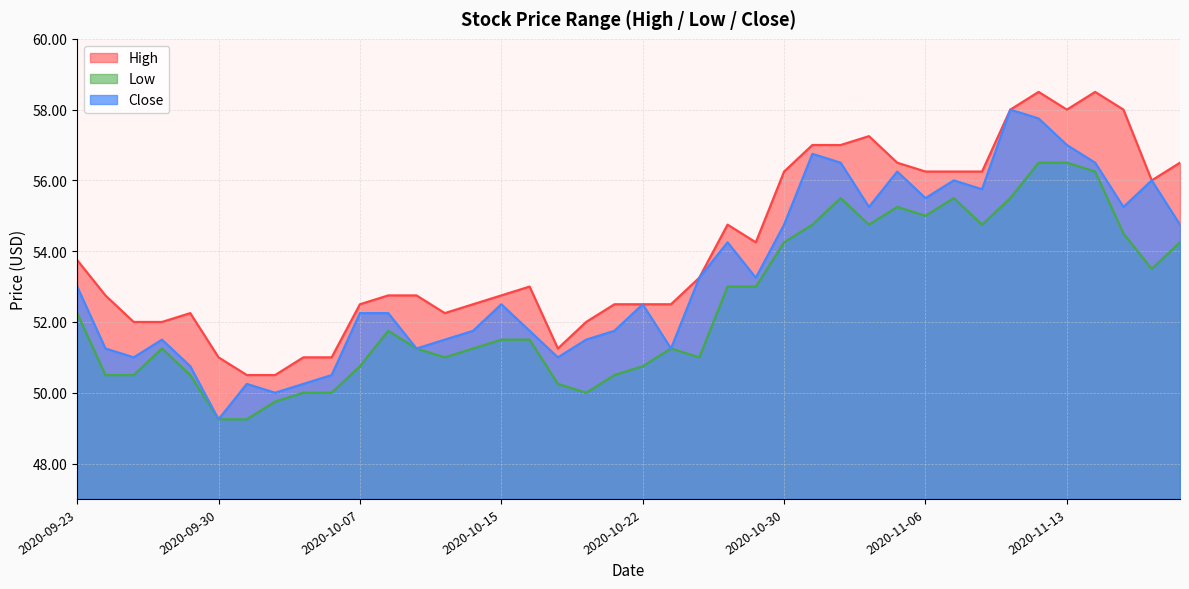

The Close series shows 89.2 at 2020-09-24. True or false?

False